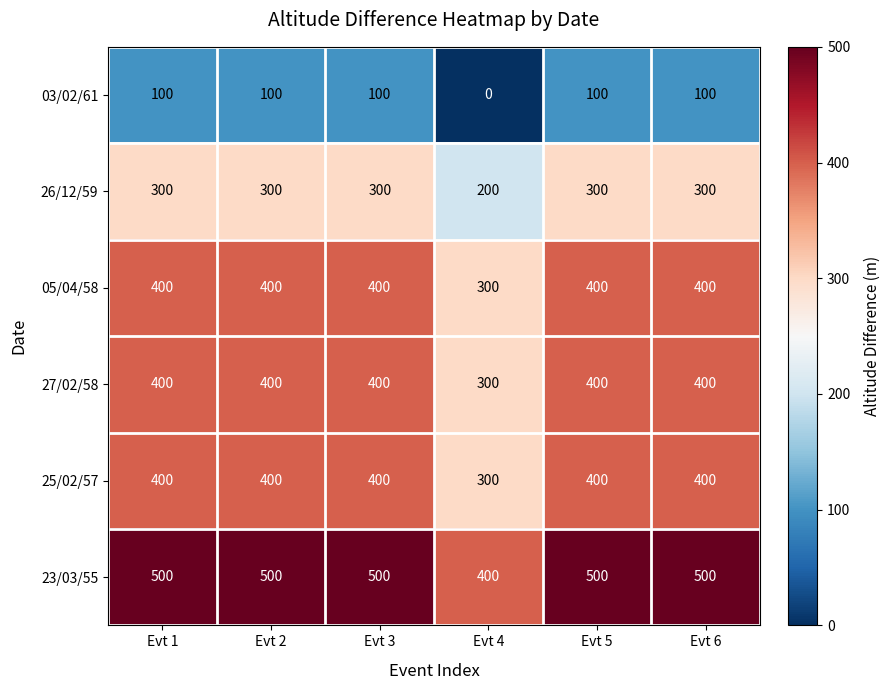

Which series has the largest total across all categories?

23/03/55